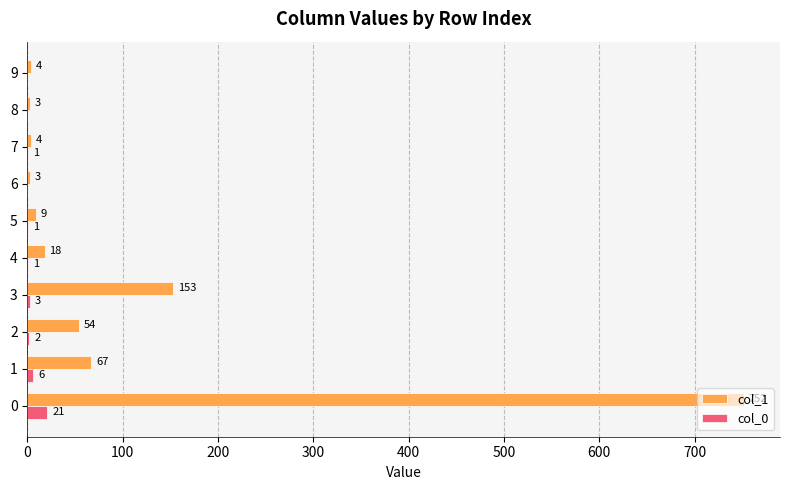

The value of col_1 at 2 is 54. True or false?

True